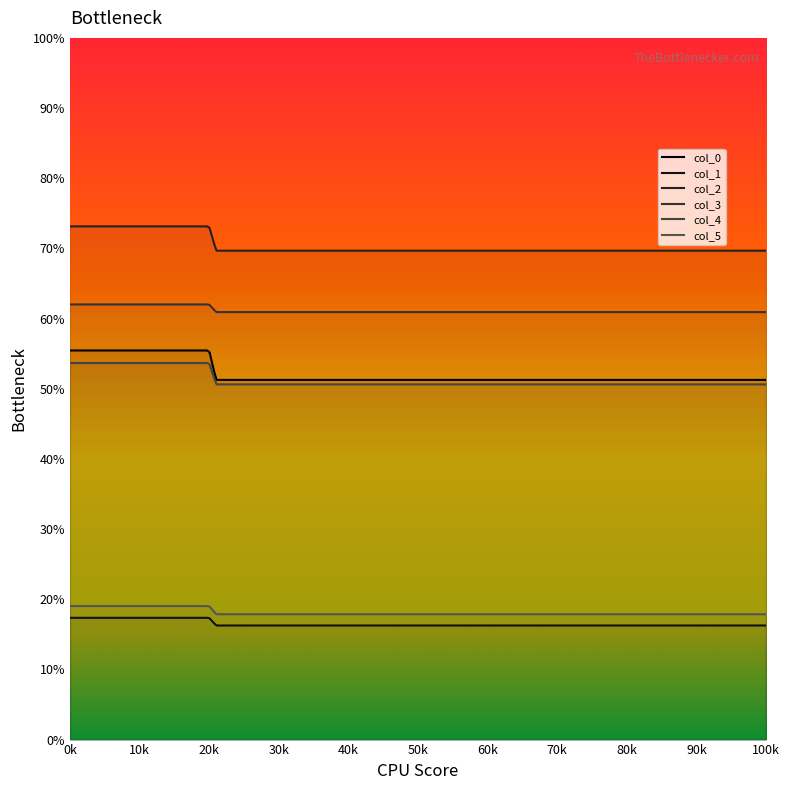

Where does the col_5 series first go above 19?

20